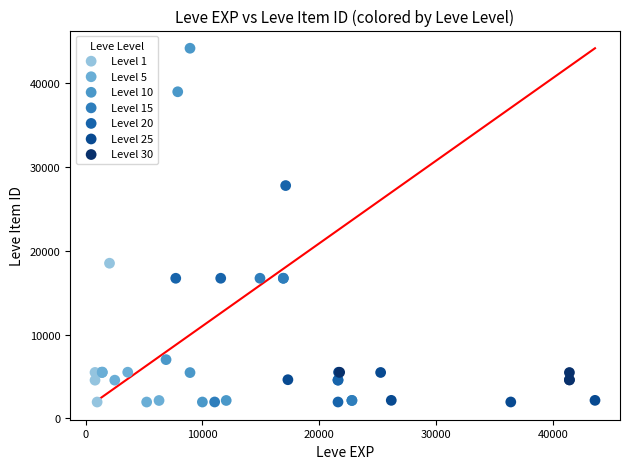

Which series has the largest Y range (max minus min)?

Level 10